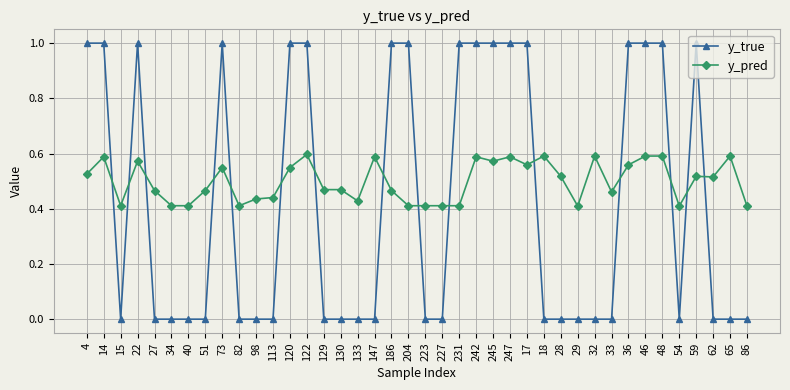

Rank the series at 82 from highest to lowest value.

y_pred, y_true